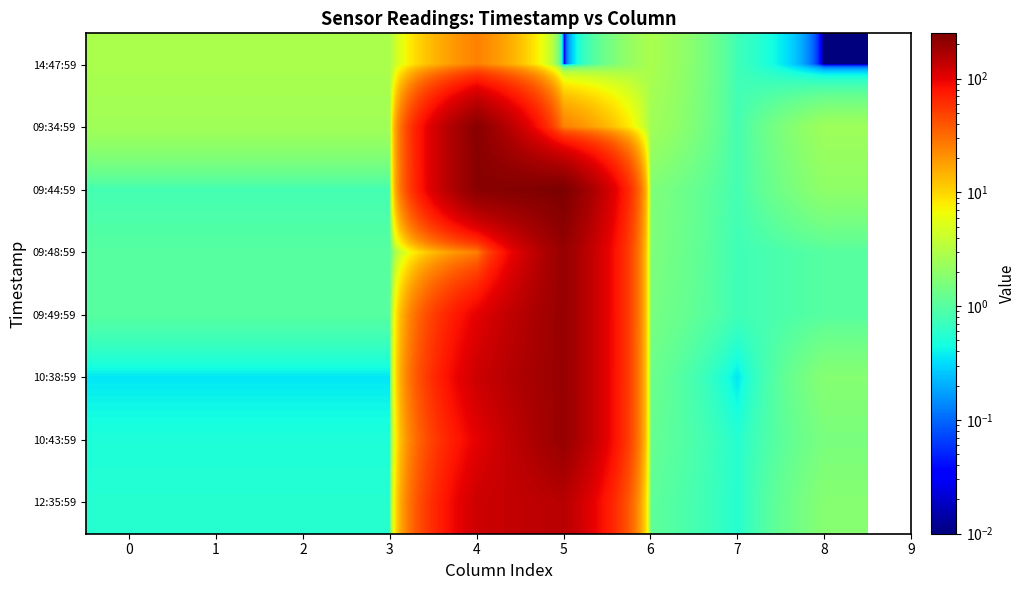

Reading left to right, list all the values displayed in this chart.

14:47:59: 0=2.8	1=2.8	2=2.8	3=2.8	4=25.0	5=0.0	6=2.8	7=0.8	8=0.0
09:34:59: 0=2.5	1=2.5	2=2.5	3=2.5	4=225.0	5=25.0	6=2.5	7=0.8	8=2.4
09:44:59: 0=0.8	1=0.8	2=0.8	3=0.8	4=225.0	5=250.0	6=1.6	7=0.8	8=2.0
09:48:59: 0=1.0	1=1.0	2=1.0	3=1.0	4=25.0	5=200.0	6=1.6	7=0.8	8=1.0
09:49:59: 0=1.0	1=1.0	2=1.0	3=1.0	4=100.0	5=200.0	6=1.5	7=0.8	8=1.0
10:38:59: 0=0.3	1=0.3	2=0.3	3=0.3	4=125.0	5=200.0	6=1.3	7=0.3	8=1.8
10:43:59: 0=0.5	1=0.5	2=0.5	3=0.5	4=100.0	5=200.0	6=1.2	7=0.6	8=1.6
12:35:59: 0=0.6	1=0.6	2=0.6	3=0.6	4=125.0	5=150.0	6=1.1	7=0.6	8=1.8